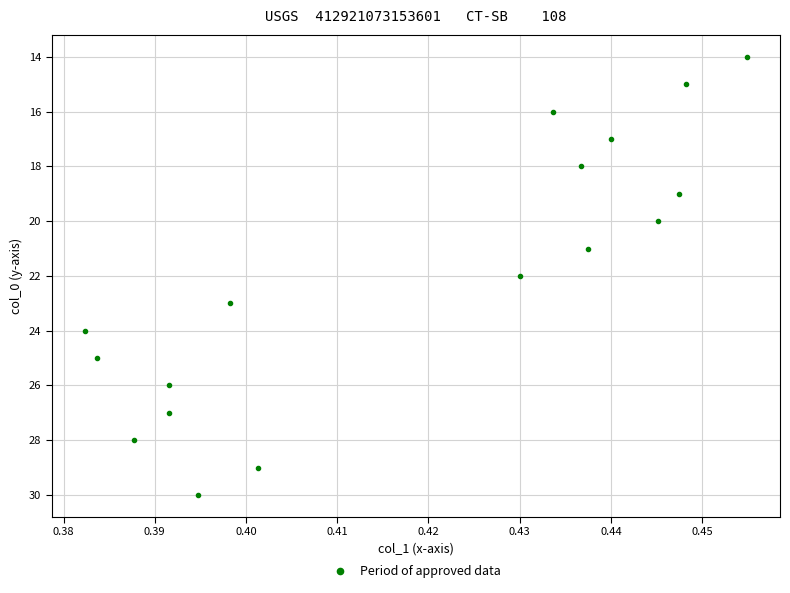

What is the range of Y values (max minus min)?

16